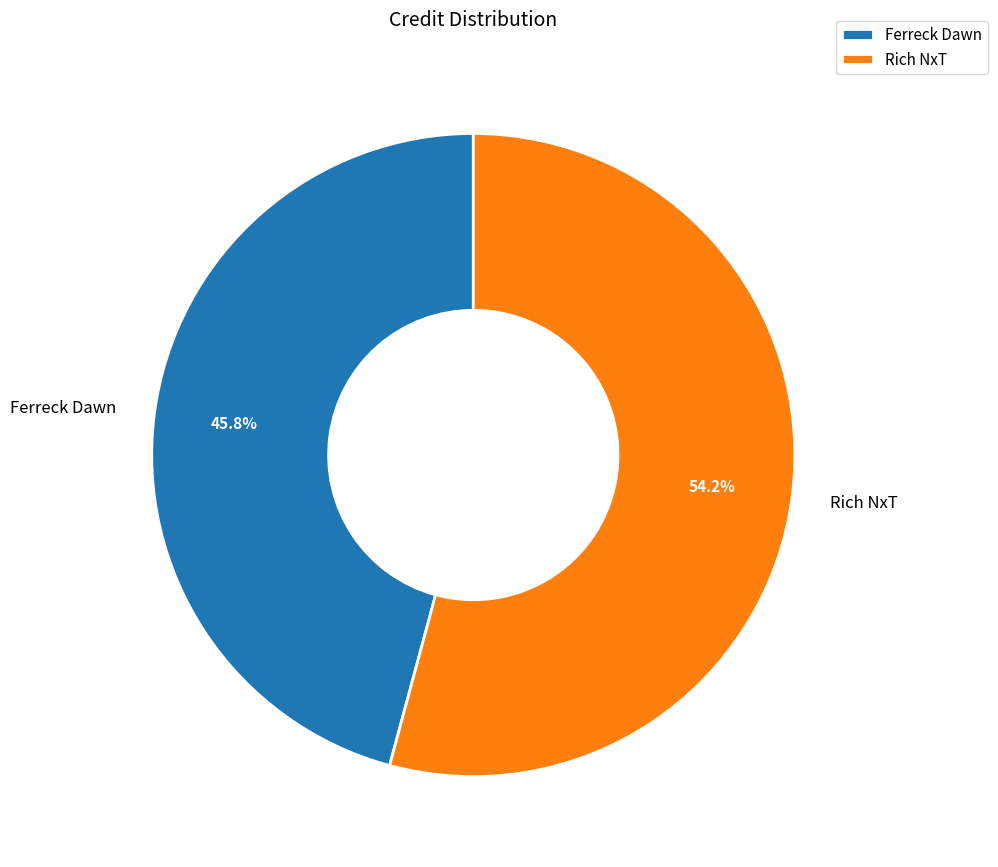

To the nearest percent, what is the average slice percentage?

50%